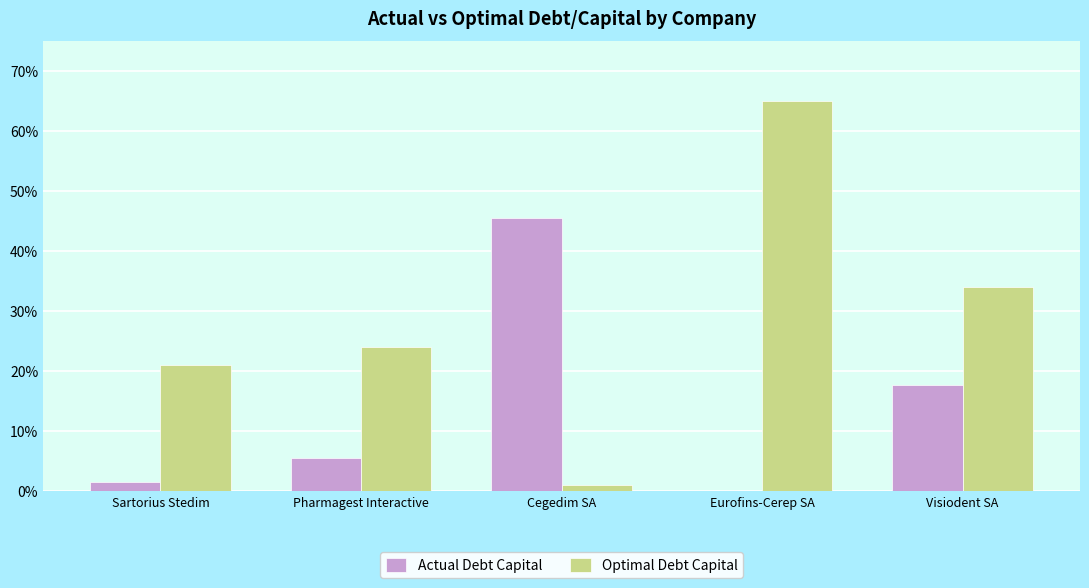

At which category does the chart reach its peak across all series?

Eurofins-Cerep SA